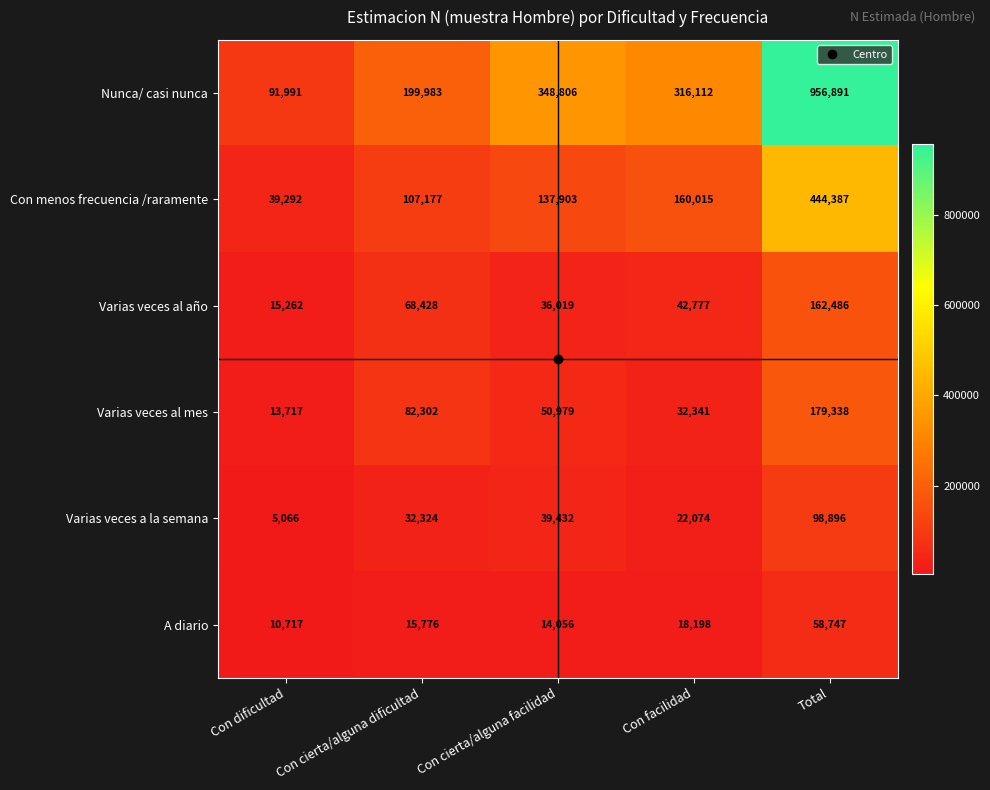

How many data points does each series have?

5